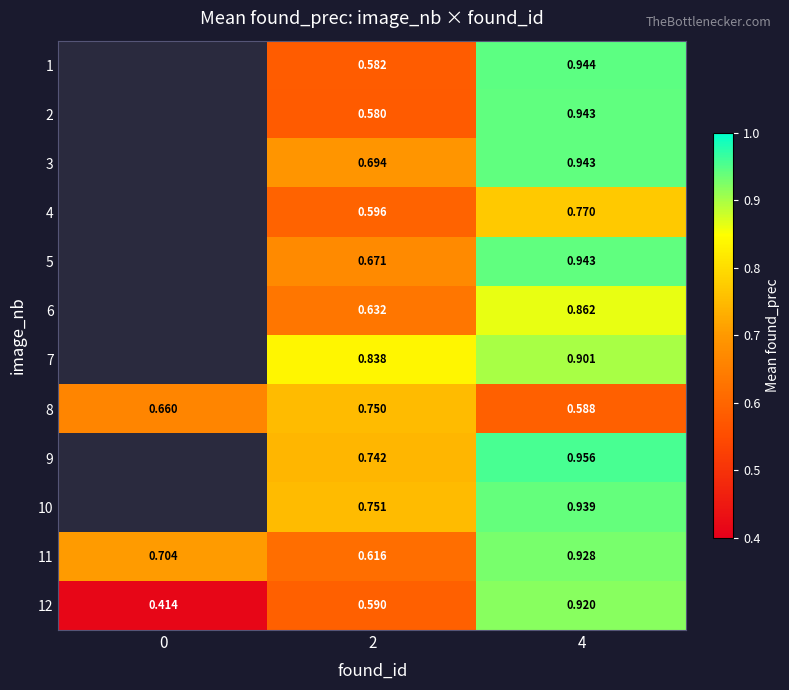

Rank the series at 4 from lowest to highest value.

8, 4, 6, 7, 12, 11, 10, 5, 3, 2, 1, 9